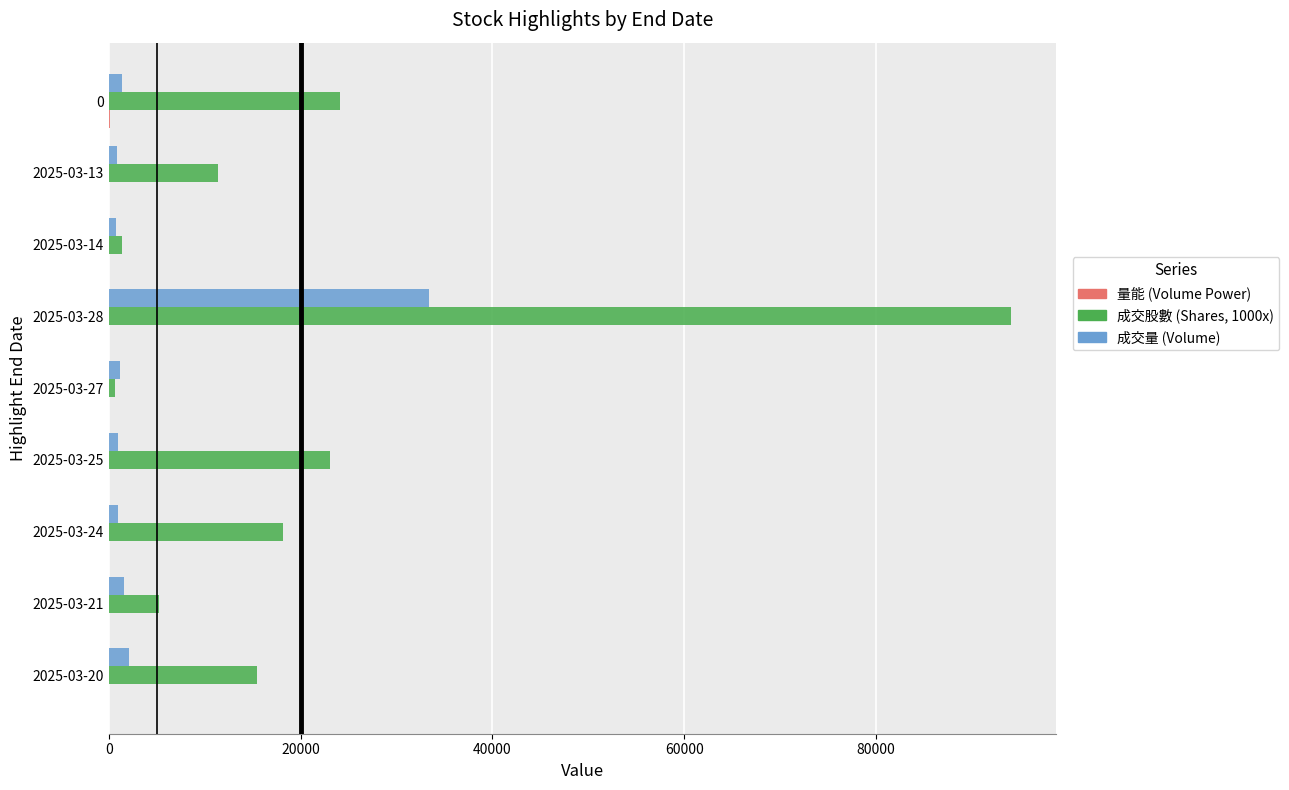

At which category is the sum across all series the highest?

2025-03-28